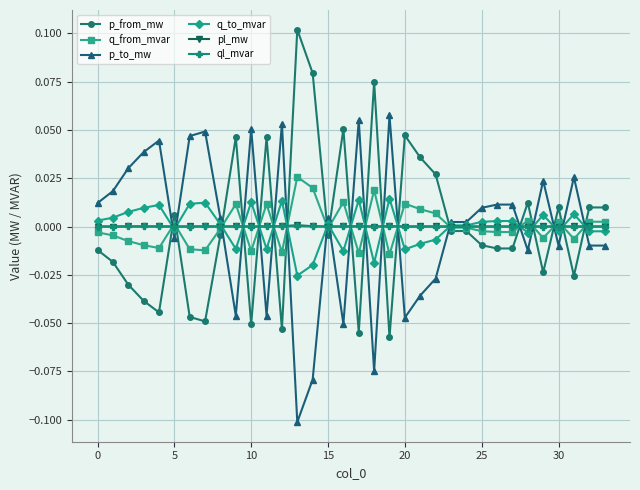

True or false: q_to_mvar has more than 2 points higher than both neighbors.

True